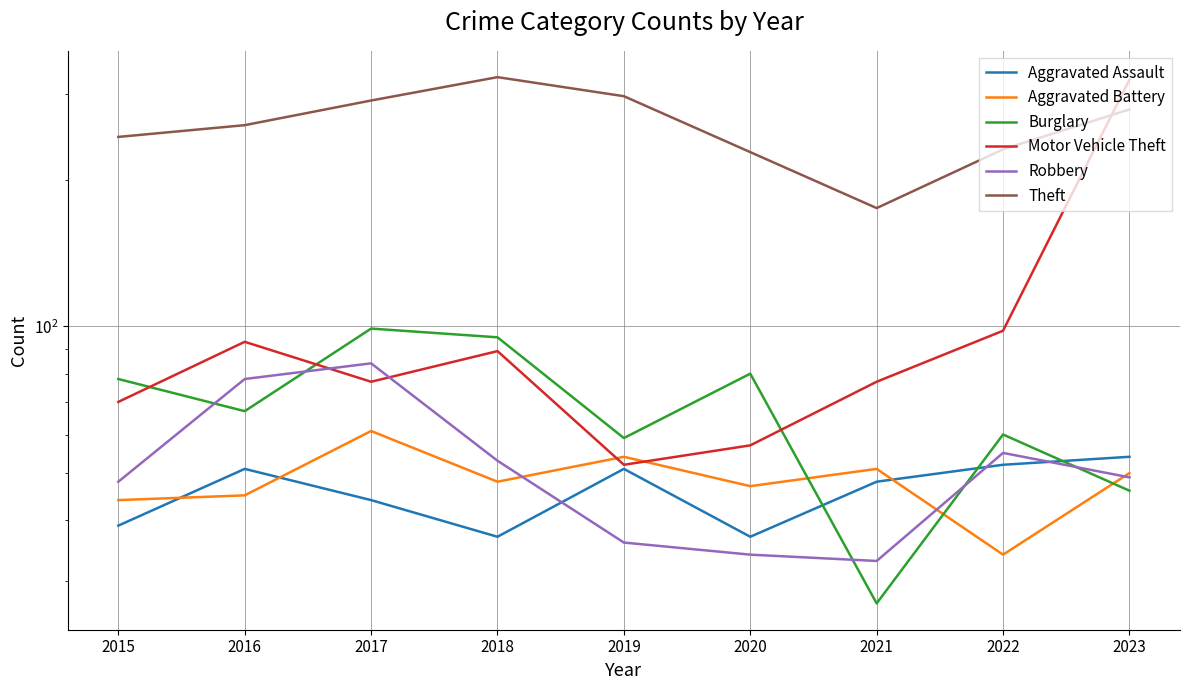

At which category does the chart reach its peak across all series?

2018